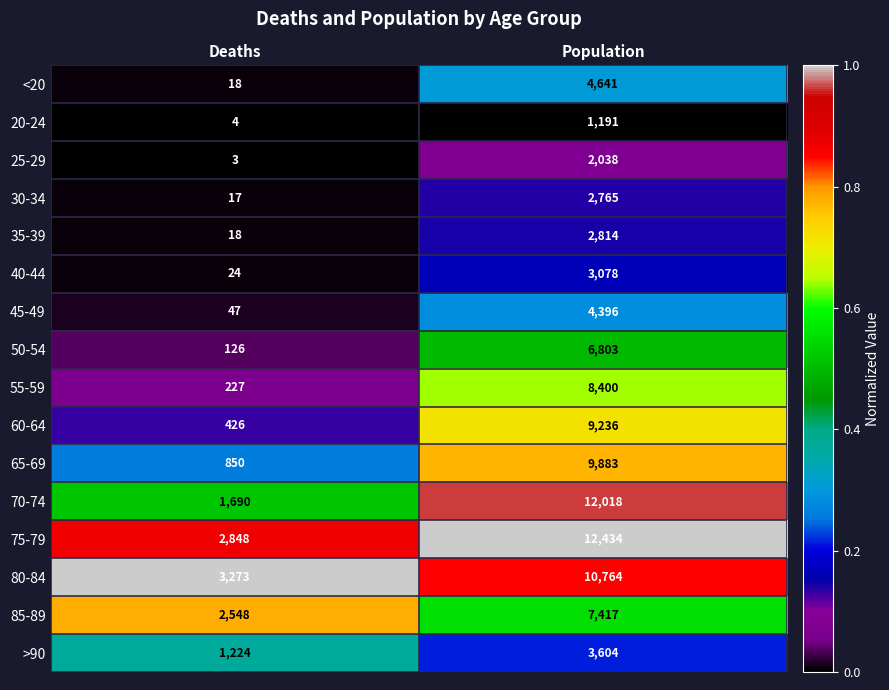

What is the sum of all <20 values?

4659